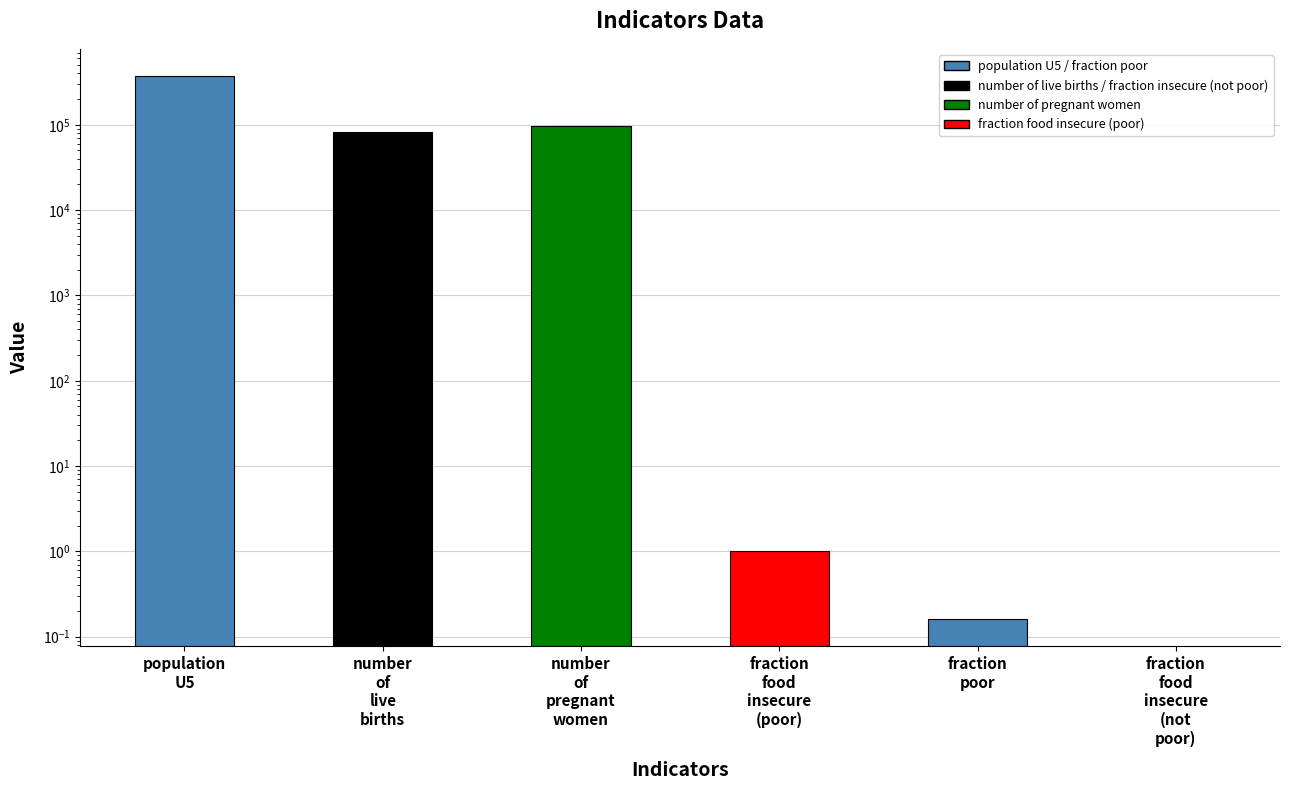

Are the bars horizontal?

No